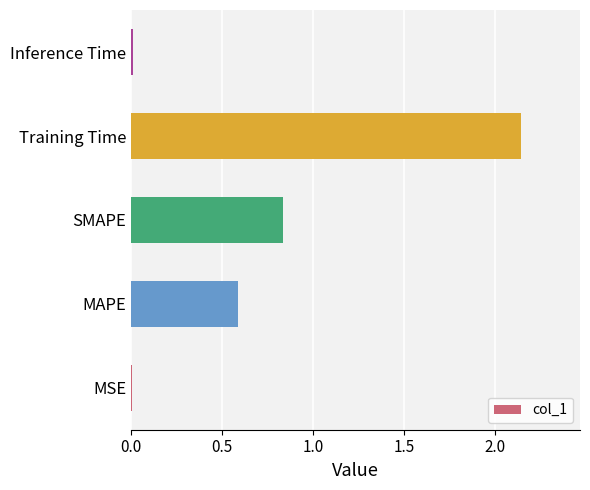

At which category does the chart reach its peak across all series?

Training Time